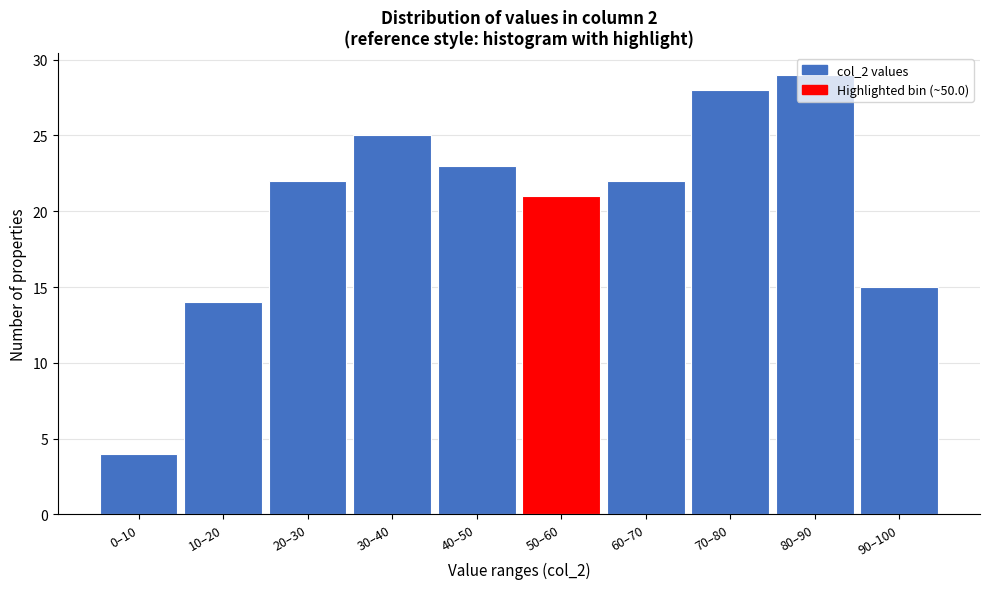

What position from the left is 80–90?

9